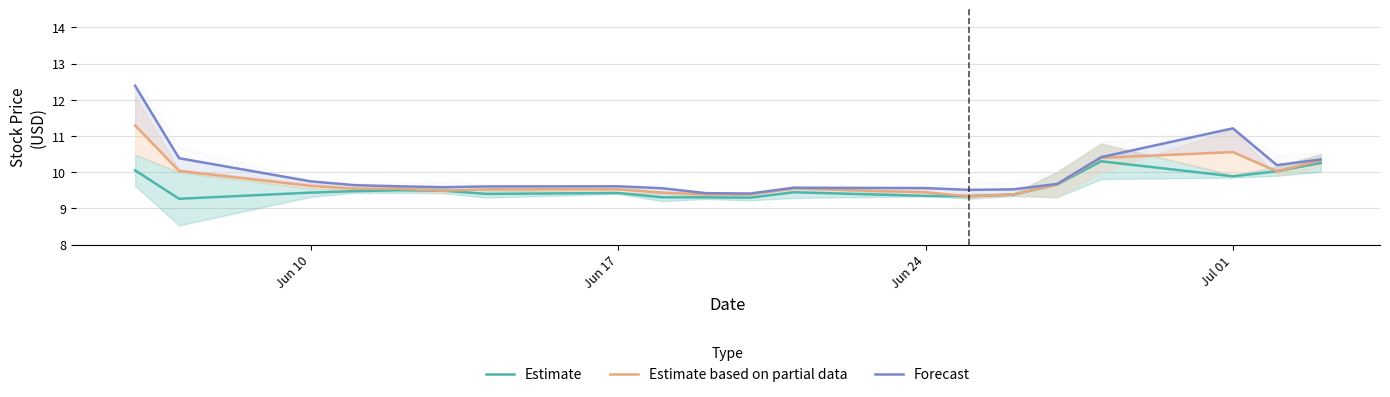

True or false: Forecast has more than 1 interior local peaks.

True